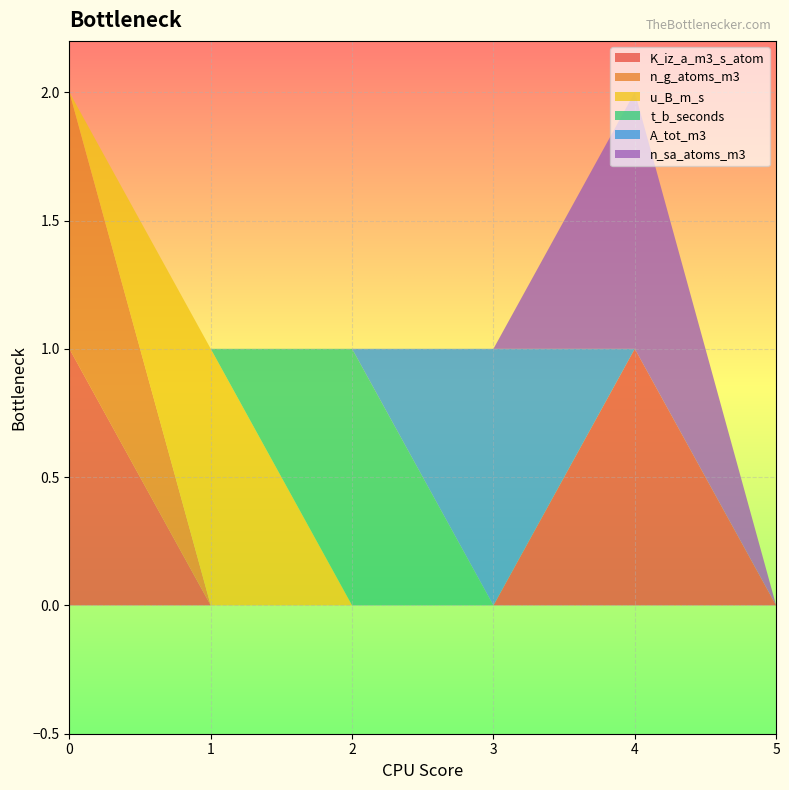

Reading left to right, transcribe all the data shown in this chart.

K_iz_a_m3_s_atom: 1	0	0	0	1	0
n_g_atoms_m3: 1	0	0	0	0	0
u_B_m_s: 0	1	0	0	0	0
t_b_seconds: 0	0	1	0	0	0
A_tot_m3: 0	0	0	1	0	0
n_sa_atoms_m3: 0	0	0	0	1	0